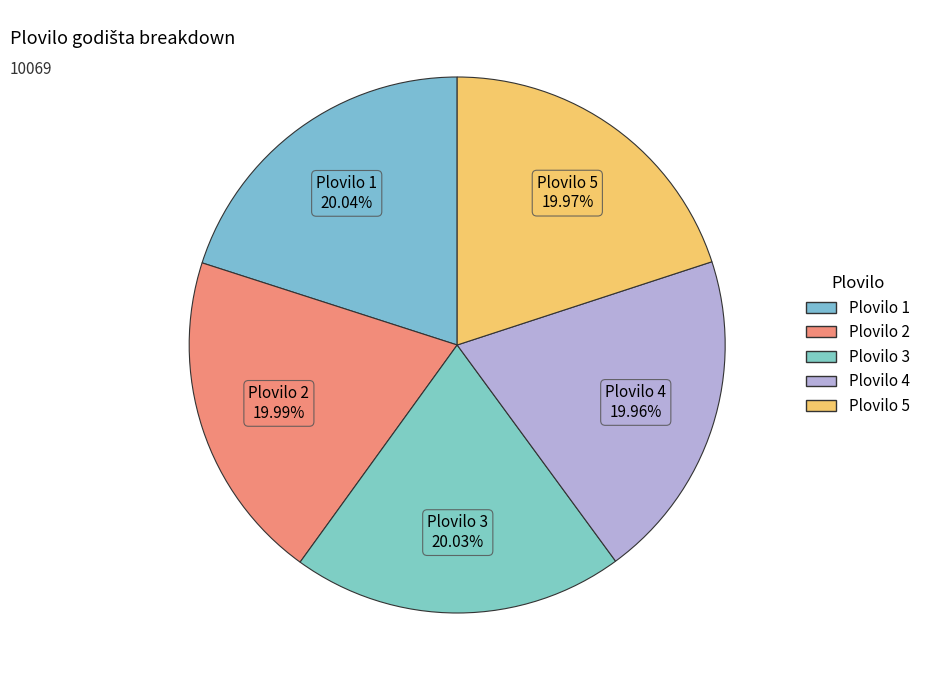

Does Plovilo 2 account for over 50% of the chart?

No